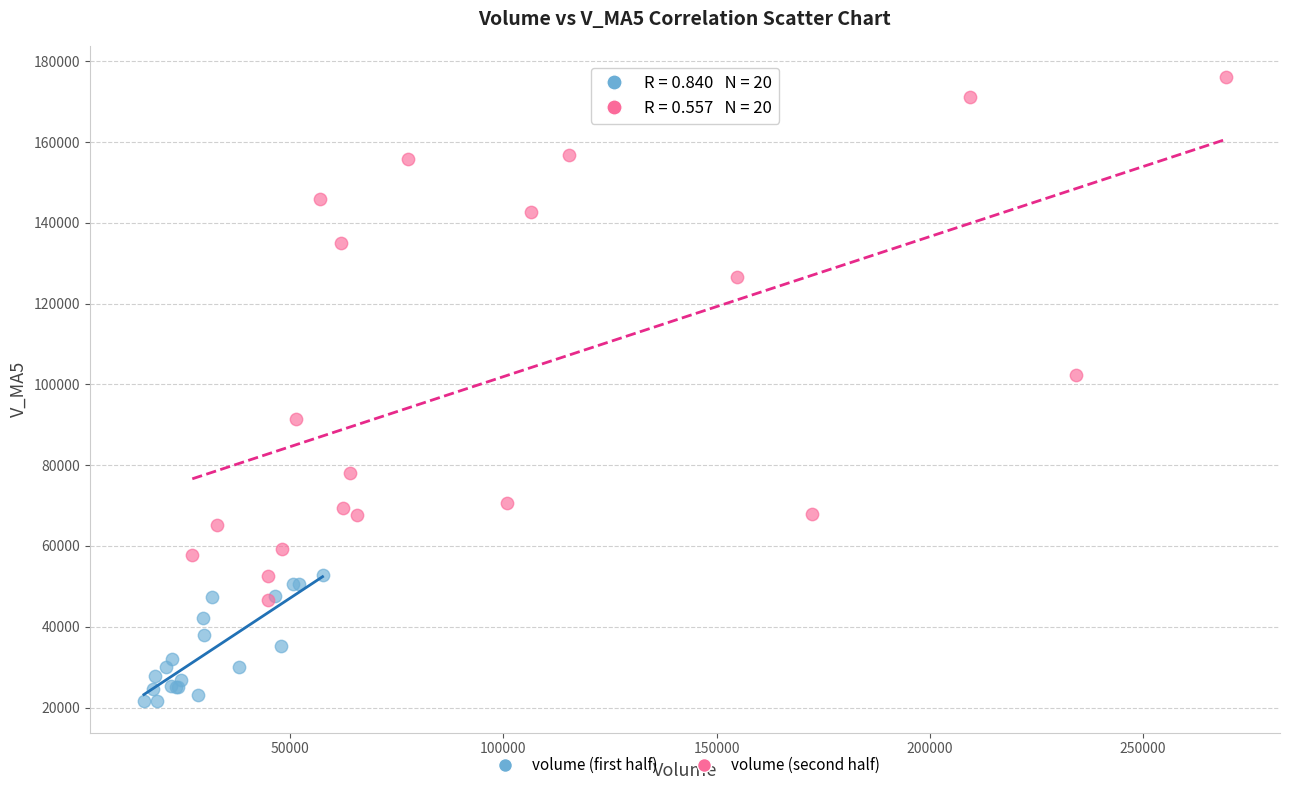

Which series reaches the minimum Y coordinate?

volume (first half)